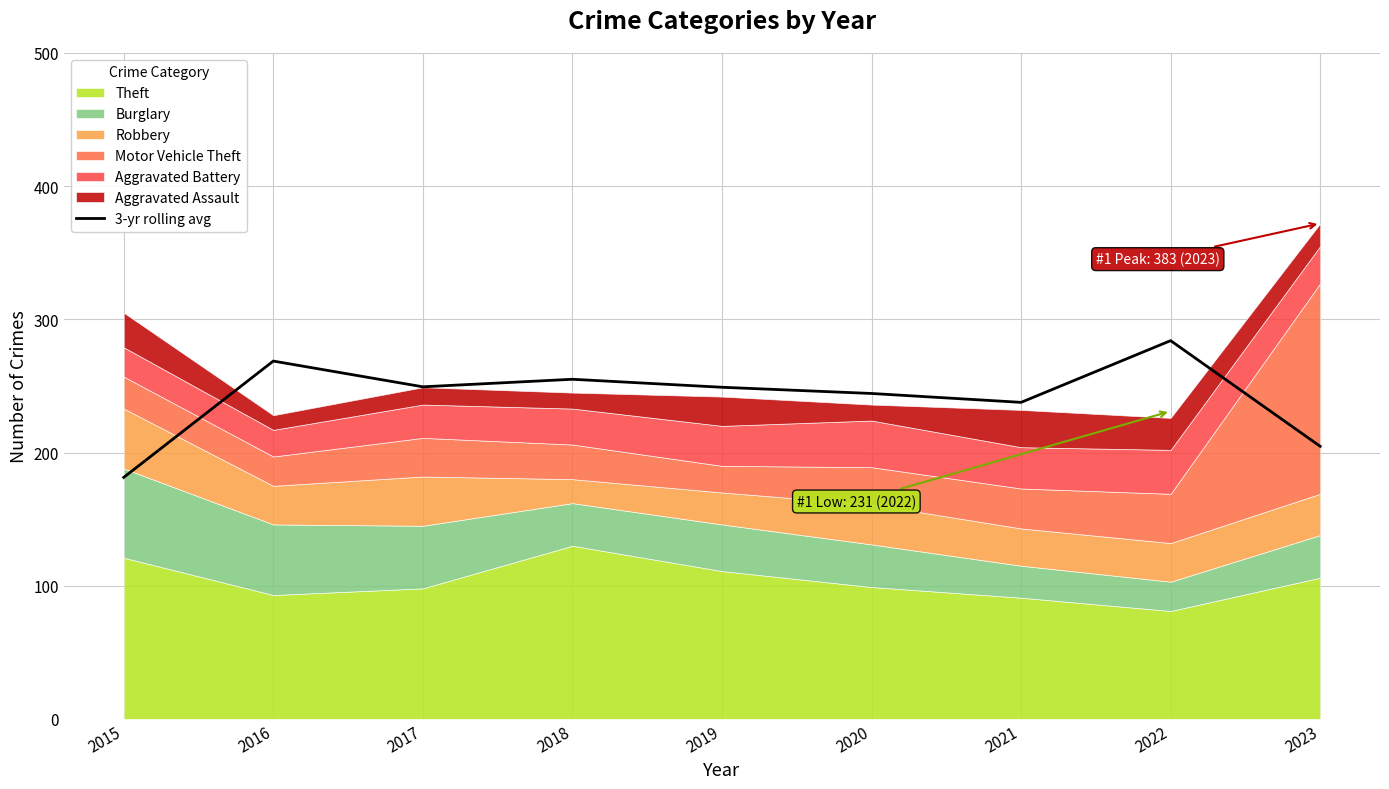

What is the average value?

241.6